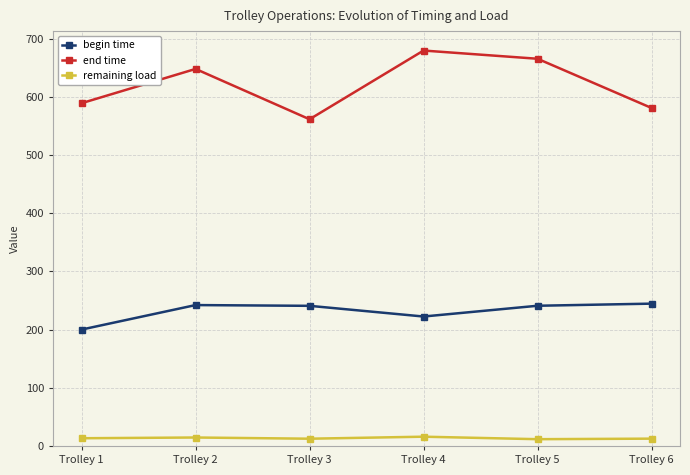

At Trolley 2, list the series in order from smallest to largest.

remaining load, begin time, end time